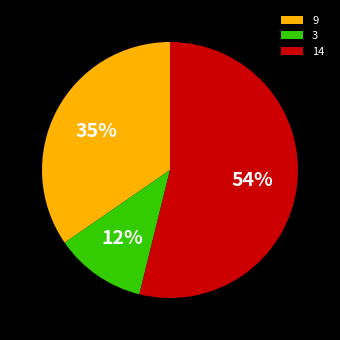

To the nearest percent, what is the difference between the largest and smallest slice percentages?

42%